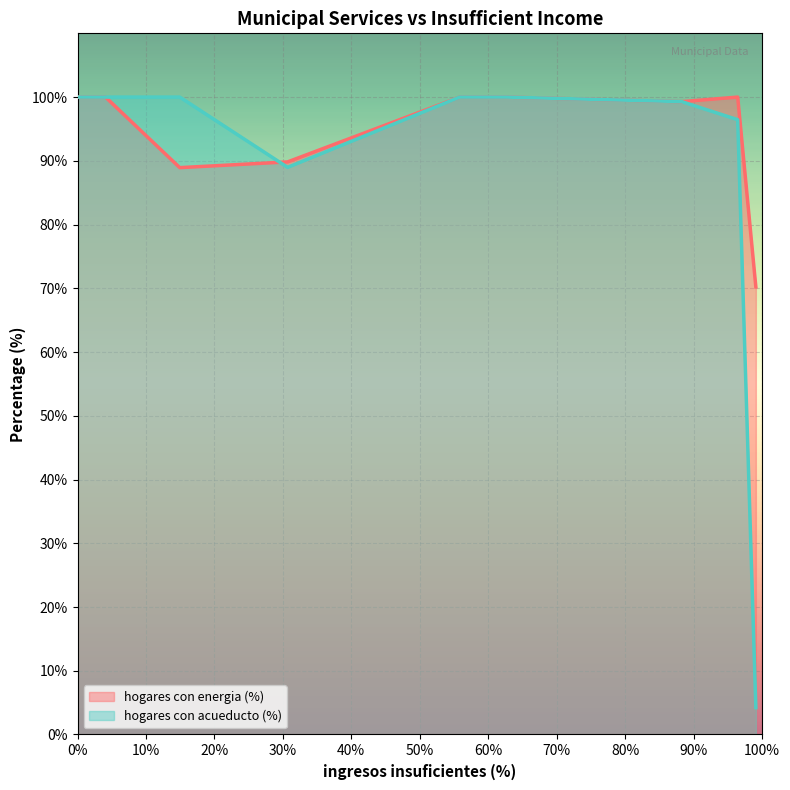

What is the minimum value shown in the chart?

4.2